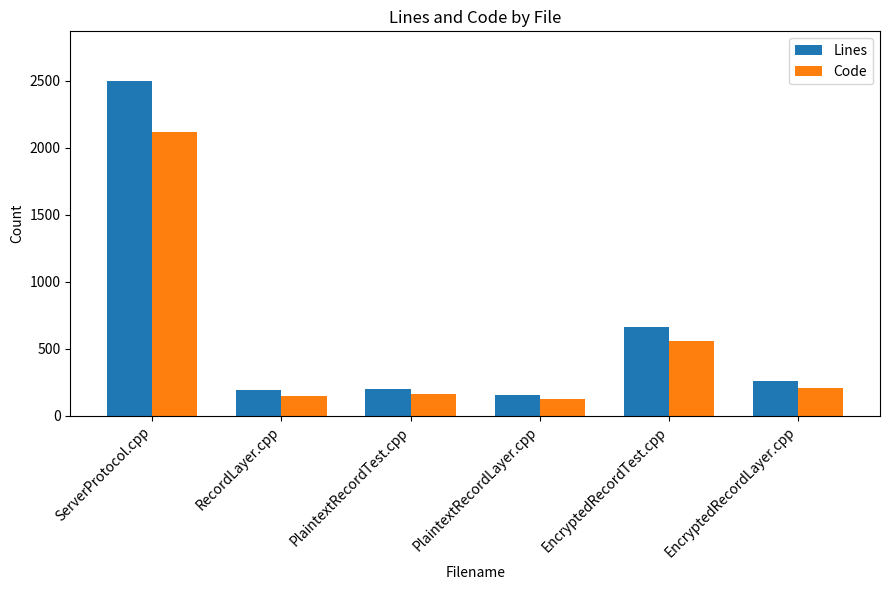

Which series has the widest spread of values?

Lines